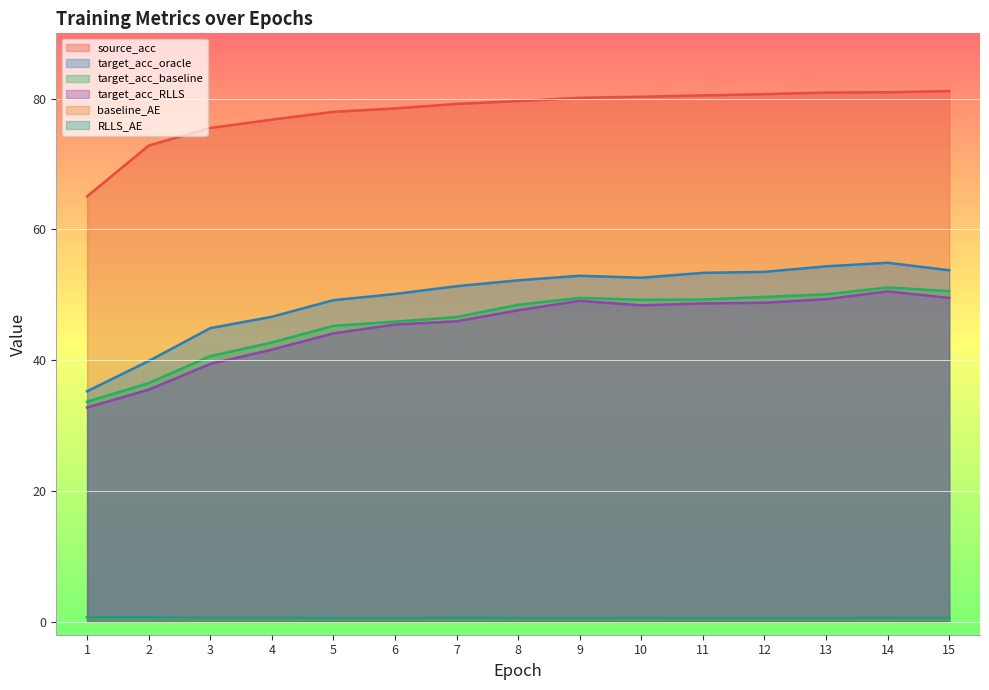

What is the value of the target_acc_RLLS point at the 6th from the left?

45.4